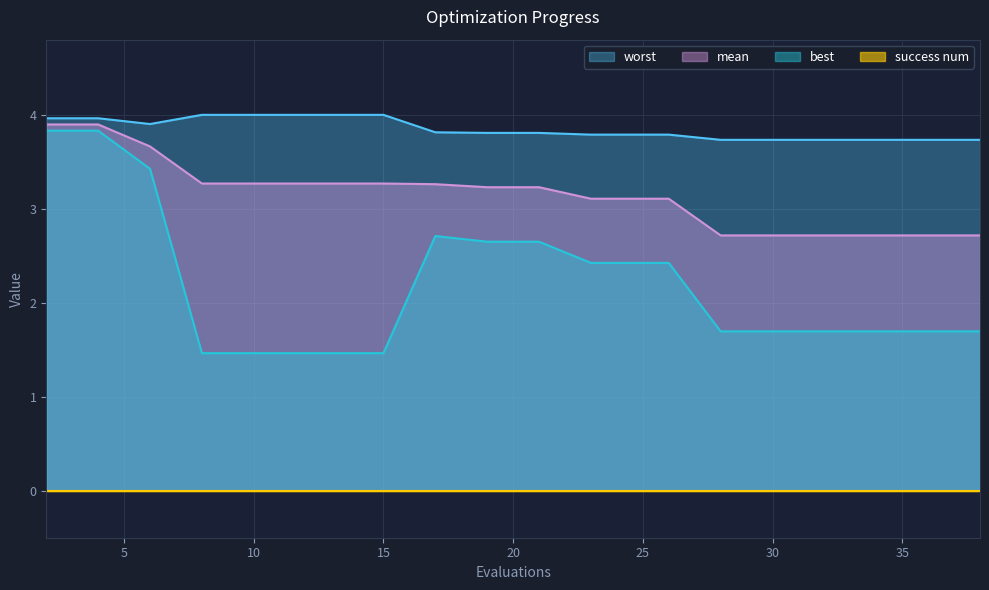

Count the best values in the range 1 to 2.

11